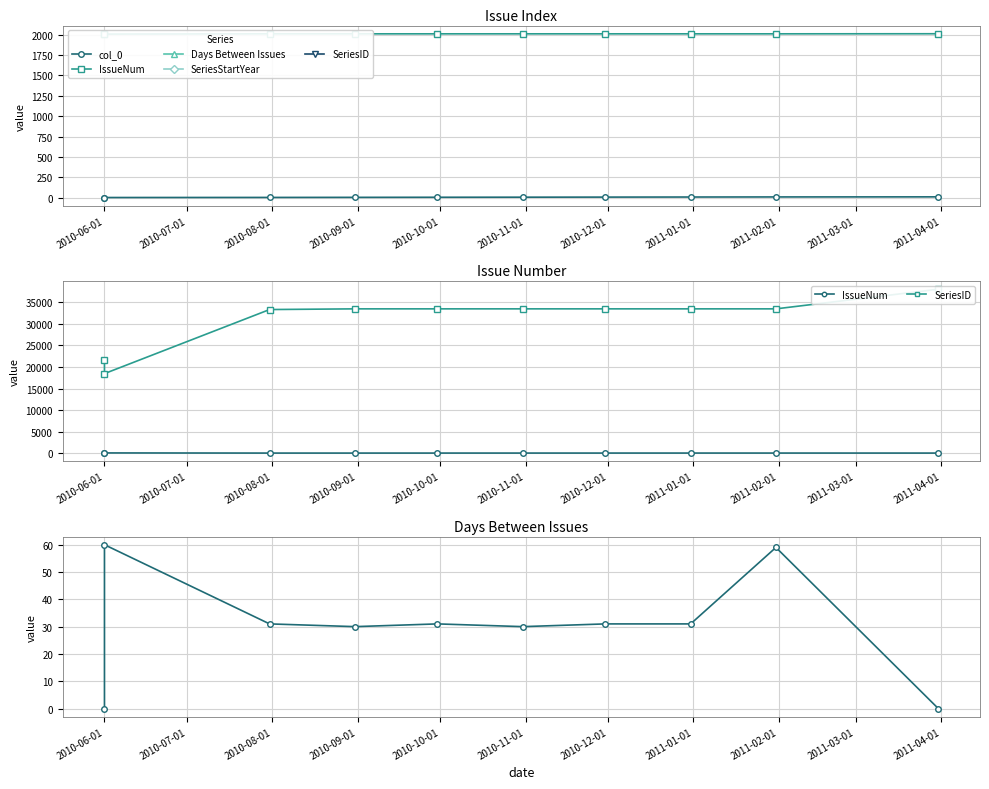

Reading left to right, extract all data points from this chart.

col_0: 1	2	3	4	5	6	7	8	9	10
SeriesStartYear: 2008	2007	2010	2010	2010	2010	2010	2010	2010	2011
IssueNum: 25	36	1	1	2	3	4	5	6	1
SeriesID: 21550	18462	33348	33509	33509	33509	33509	33509	33509	38068
Days Between Issues: 0	60	31	30	31	30	31	31	59	0